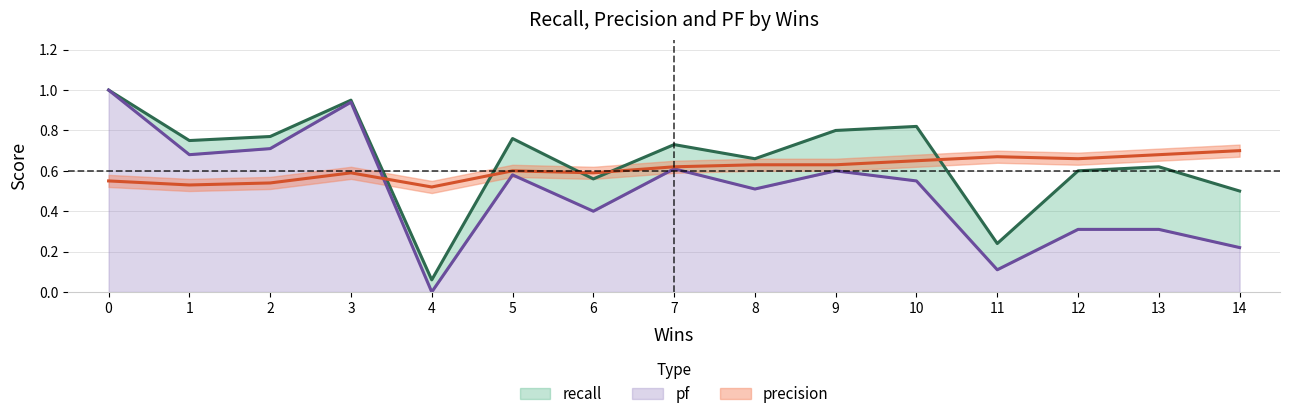

True or false: precision has more than 0 interior local peaks.

True